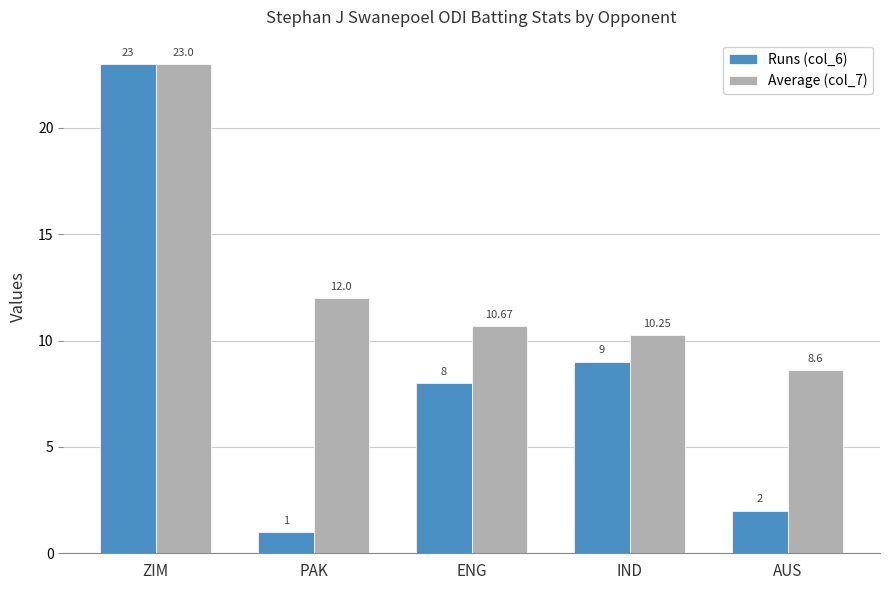

At which label does Average (col_7) reach its minimum?

AUS